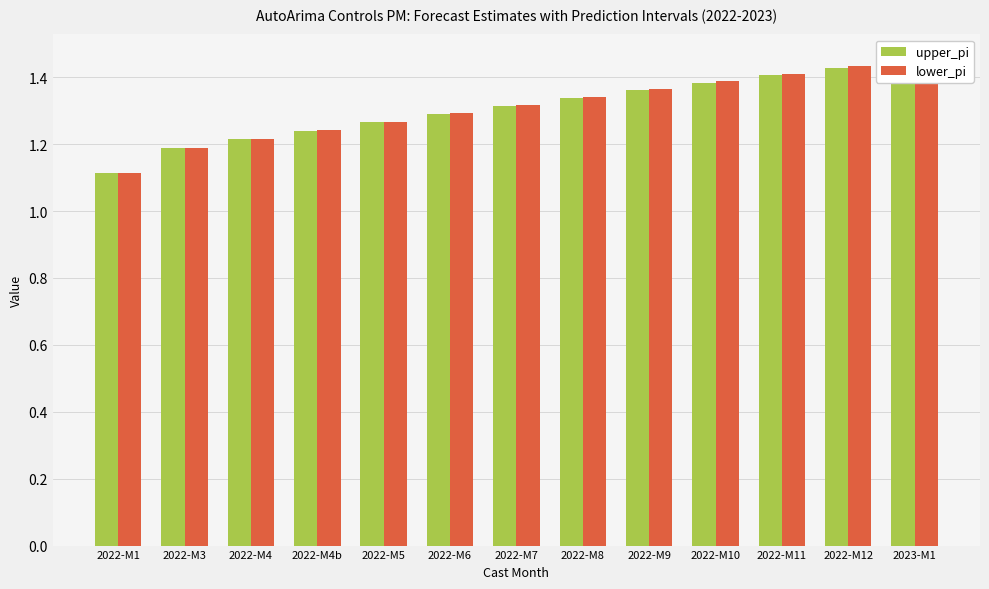

Rank the categories by lower_pi value from lowest to highest.

2022-M1, 2022-M3, 2022-M4, 2022-M4b, 2022-M5, 2022-M6, 2022-M7, 2022-M8, 2022-M9, 2022-M10, 2022-M11, 2022-M12, 2023-M1